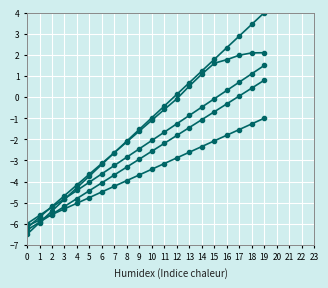

Does the chart display data point markers on the line(s)?

Yes